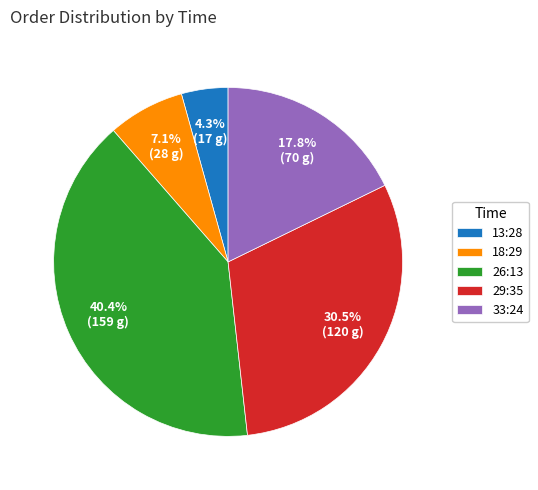

What is the ratio of the value at 26:13 to the value at 33:24?

2.3